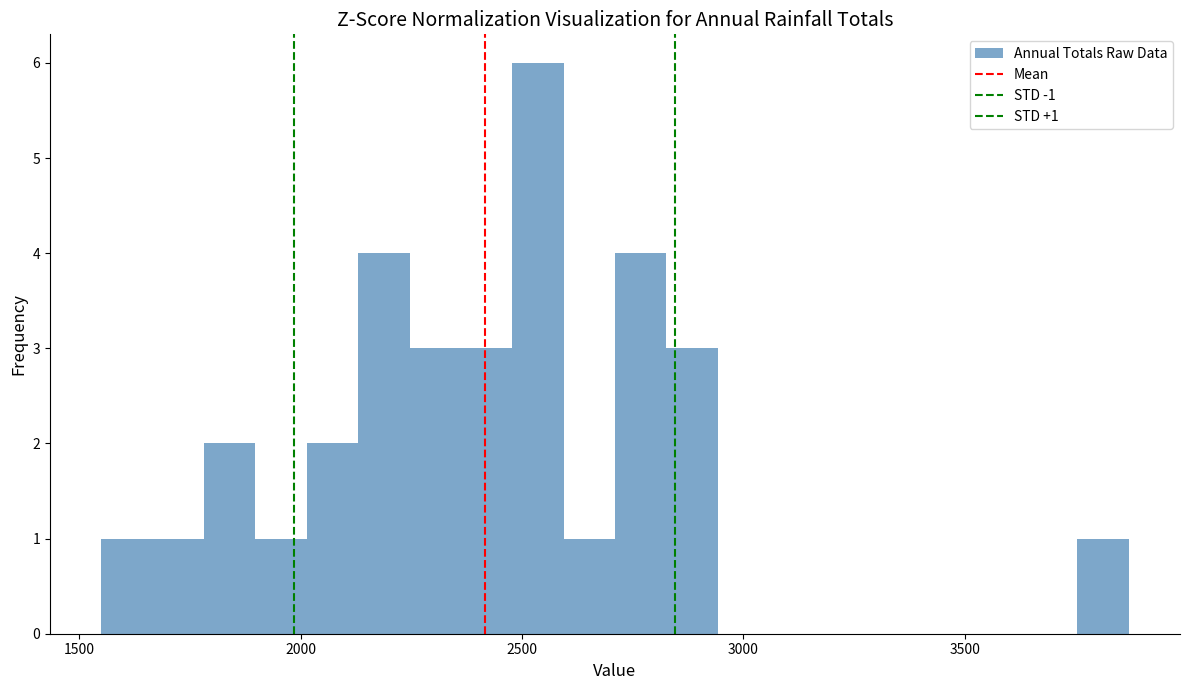

Around what value on the x-axis is the tallest bar? Give the approximate position of its centre, as read against the axis.

2550